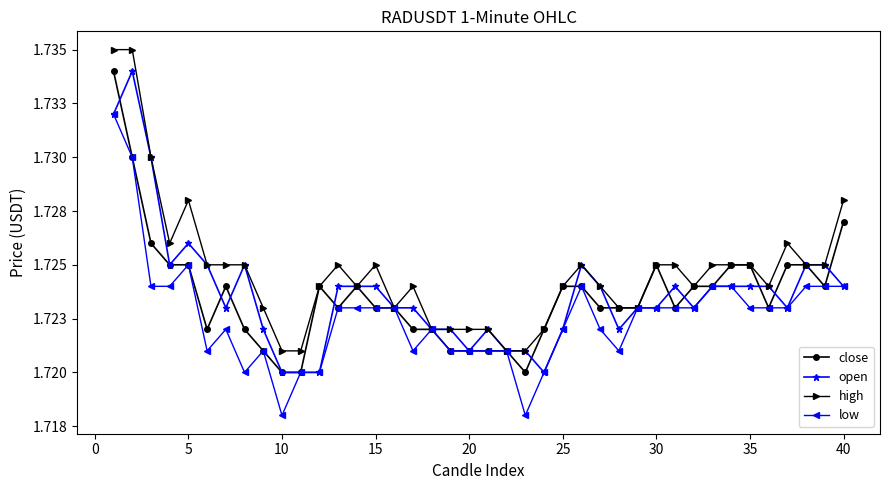

What are all the series names shown in the legend?

close, open, high, low